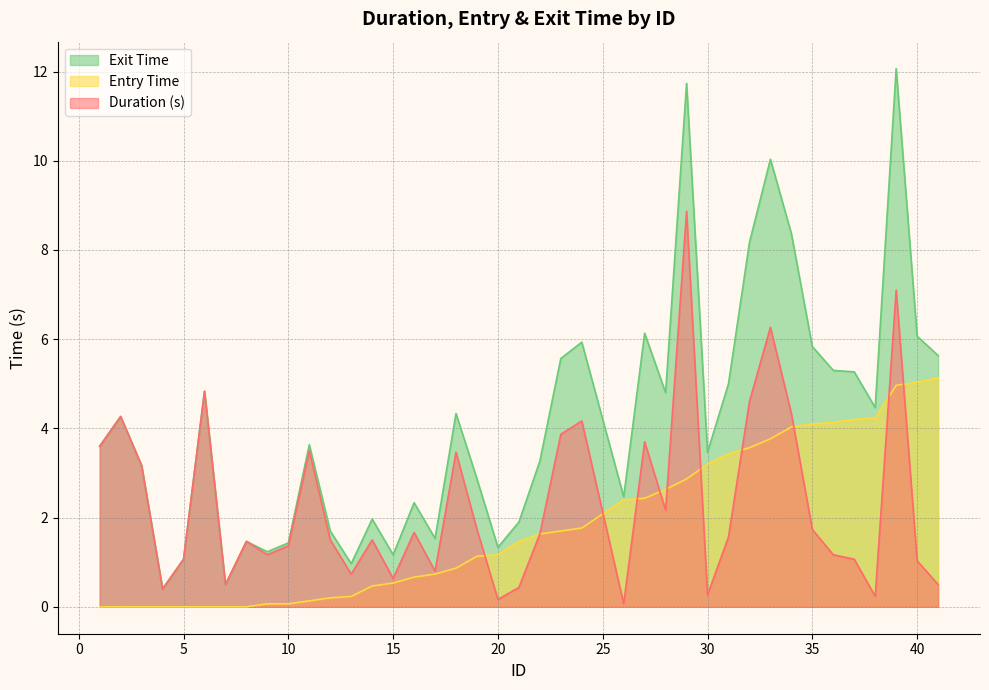

What is the average value of the Entry Time series?

1.8